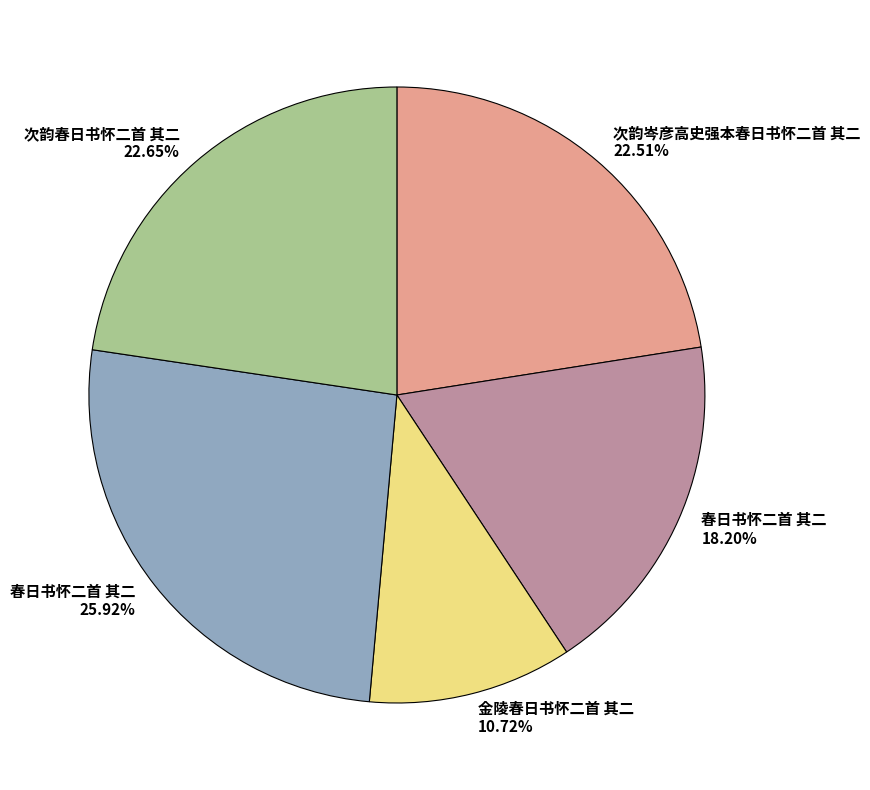

Does any single category account for the majority?

No